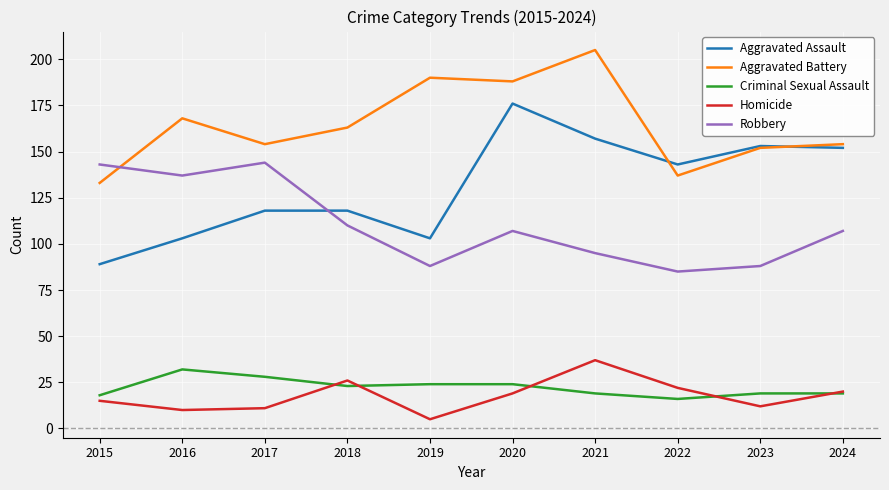

What is the sum of all Criminal Sexual Assault values?

222